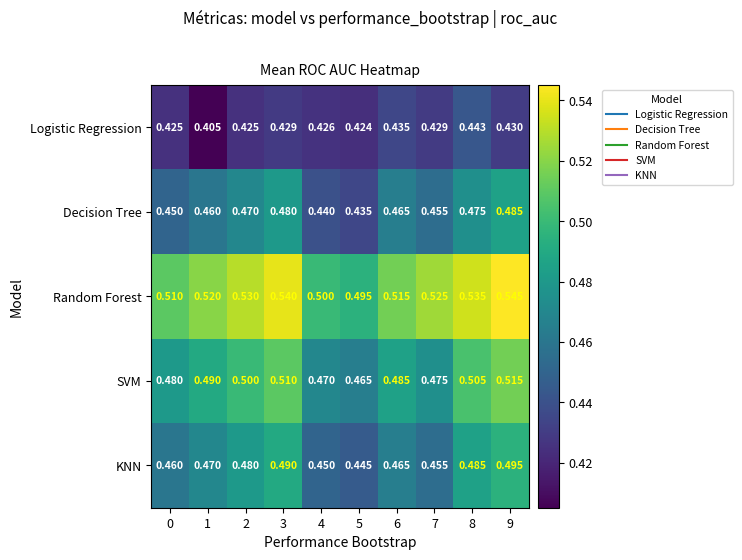

Is the value of Random Forest at 3 greater than the value of Decision Tree at 1?

Yes